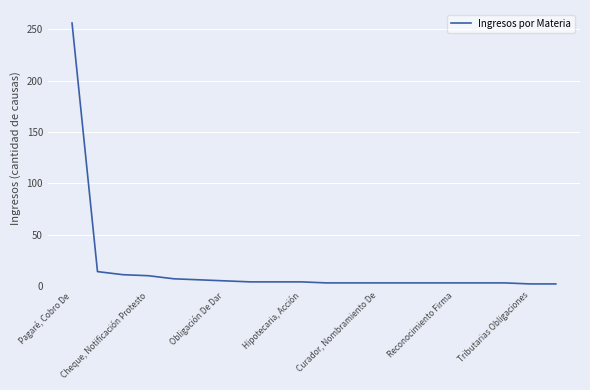

How many lines are shown in the chart?

1